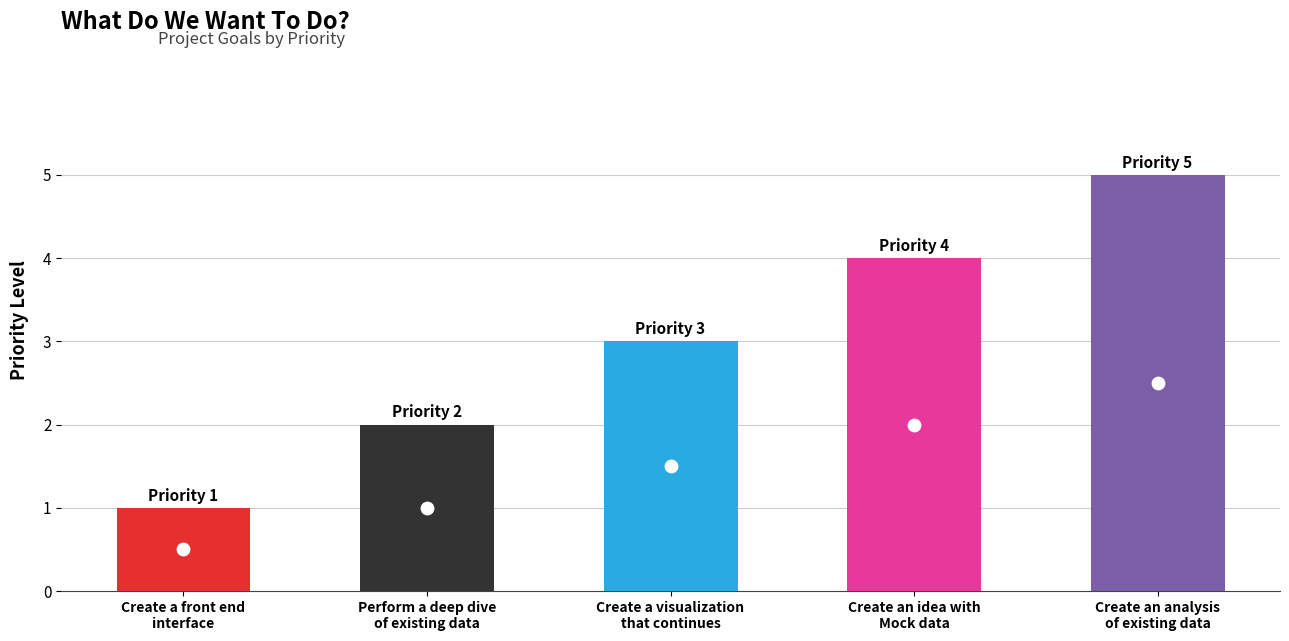

What is the change in value from Perform a deep dive
of existing data to Create an analysis
of existing data?

+3